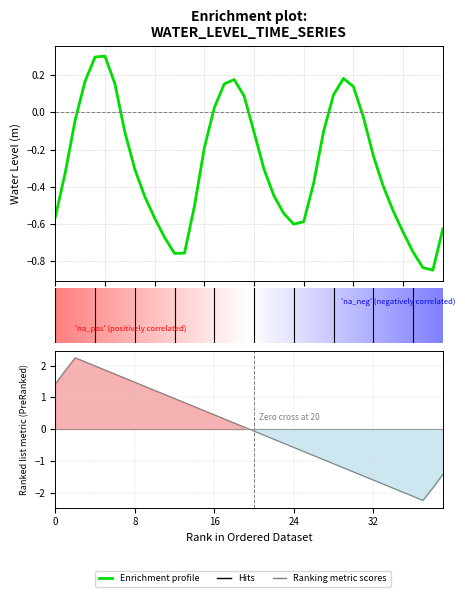

In Ranking metric scores, how many points are lower than both neighbors (excluding endpoints)?

1